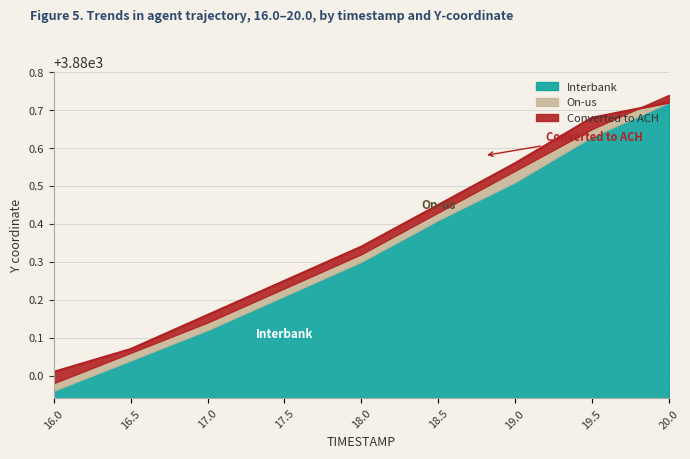

Where do On-us and Converted to ACH first cross each other?

19.5 and 20.0